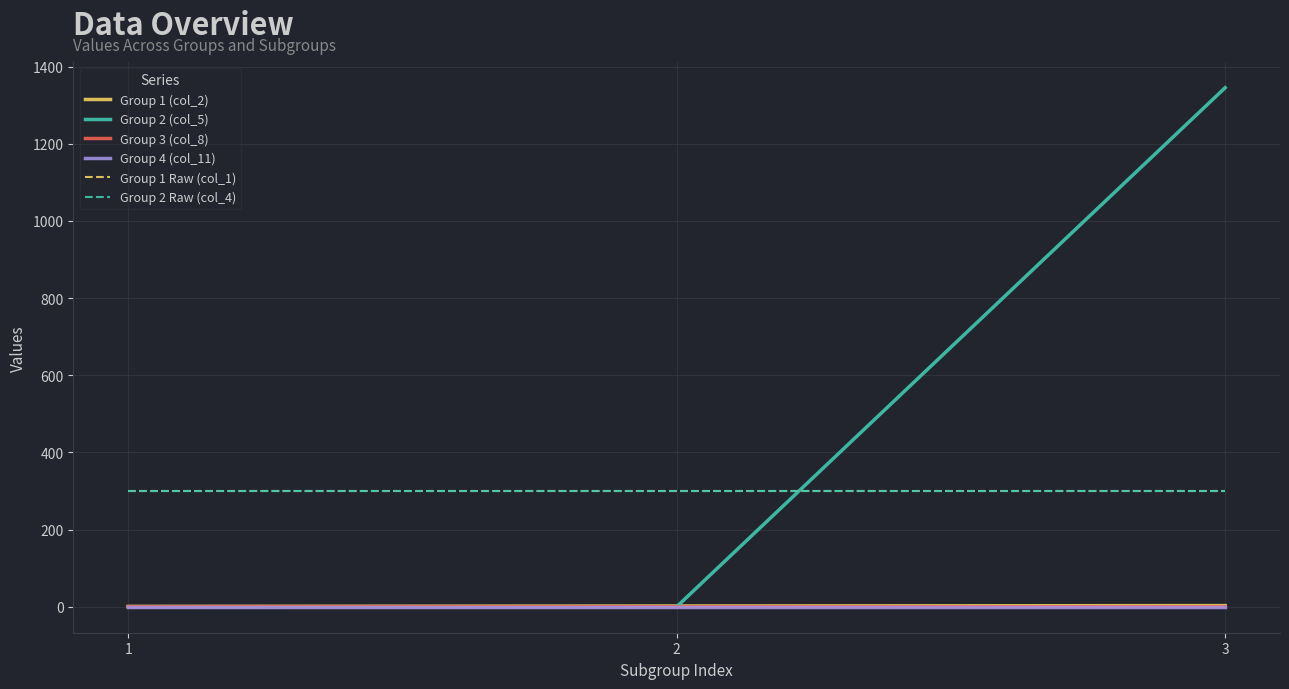

At which category is the sum across all series the highest?

3